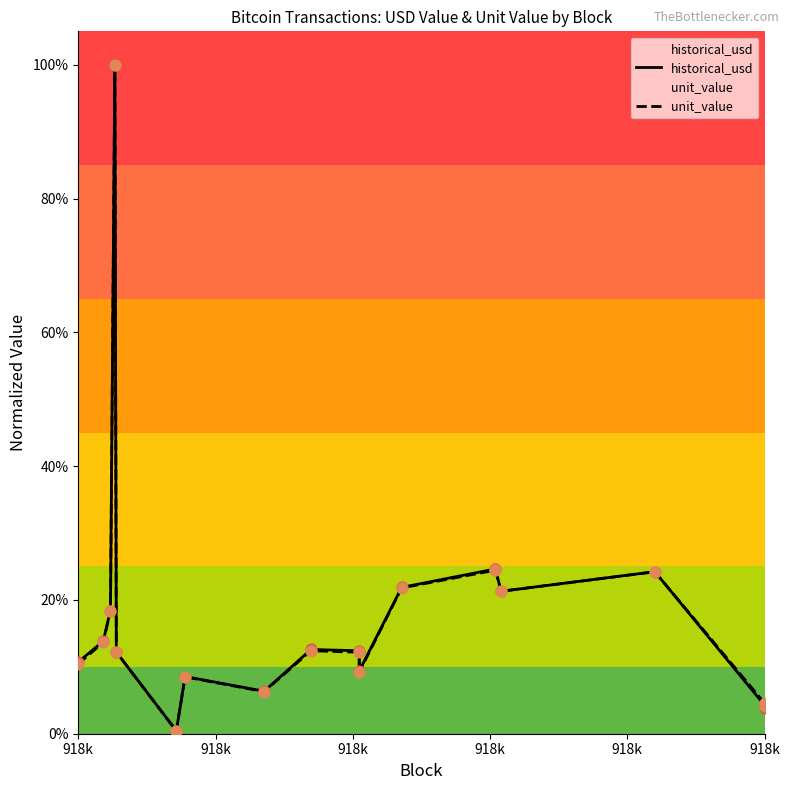

Is the value of unit_value at 15 greater than the value of historical_usd at 10?

Yes